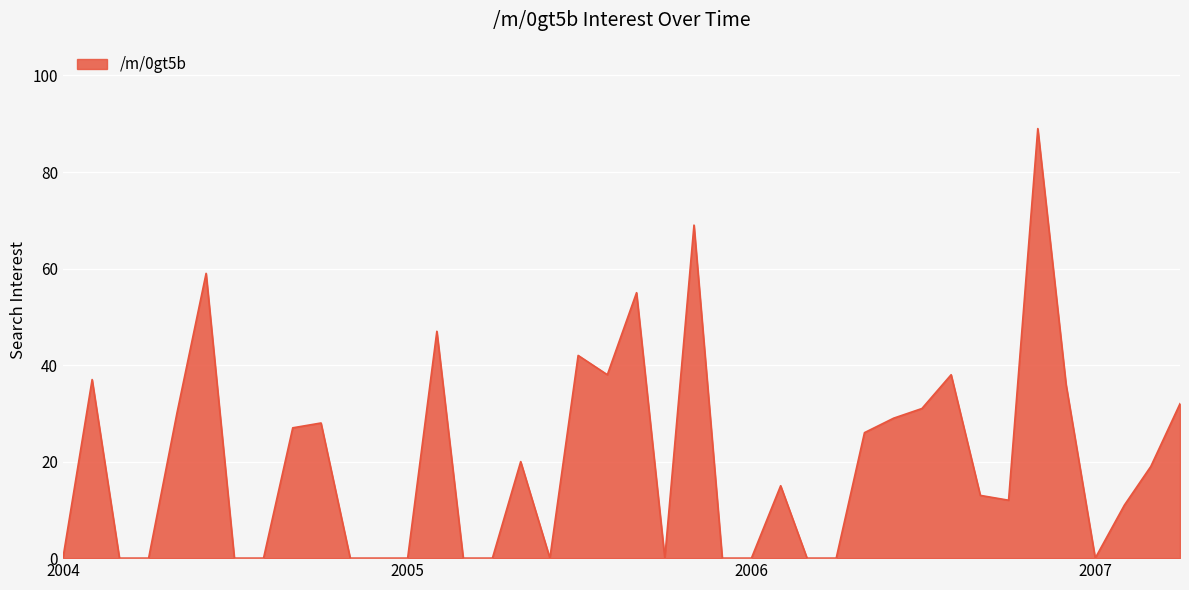

Does the chart have visible grid lines?

Yes